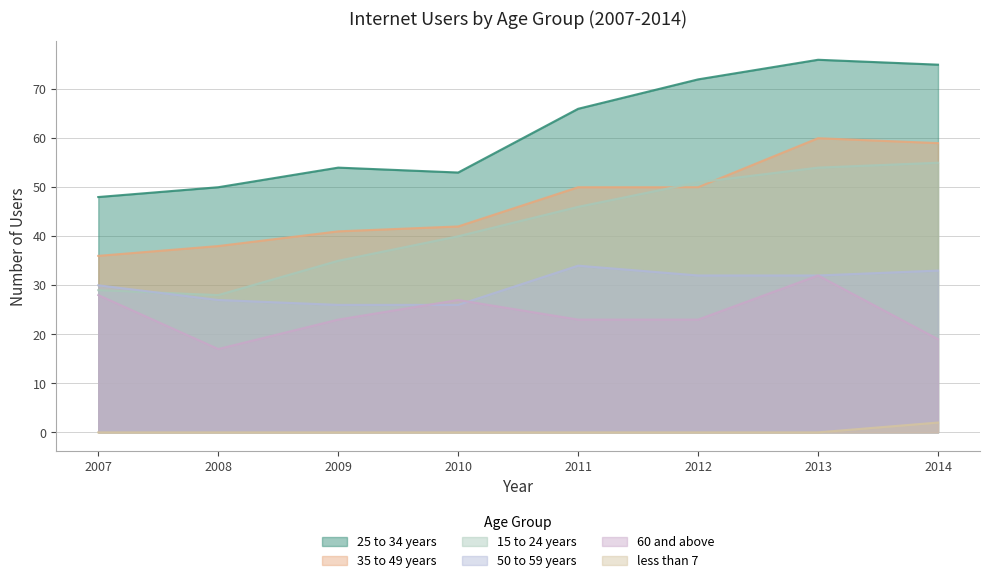

Which category has the highest value in the 25 to 34 years series?

2013